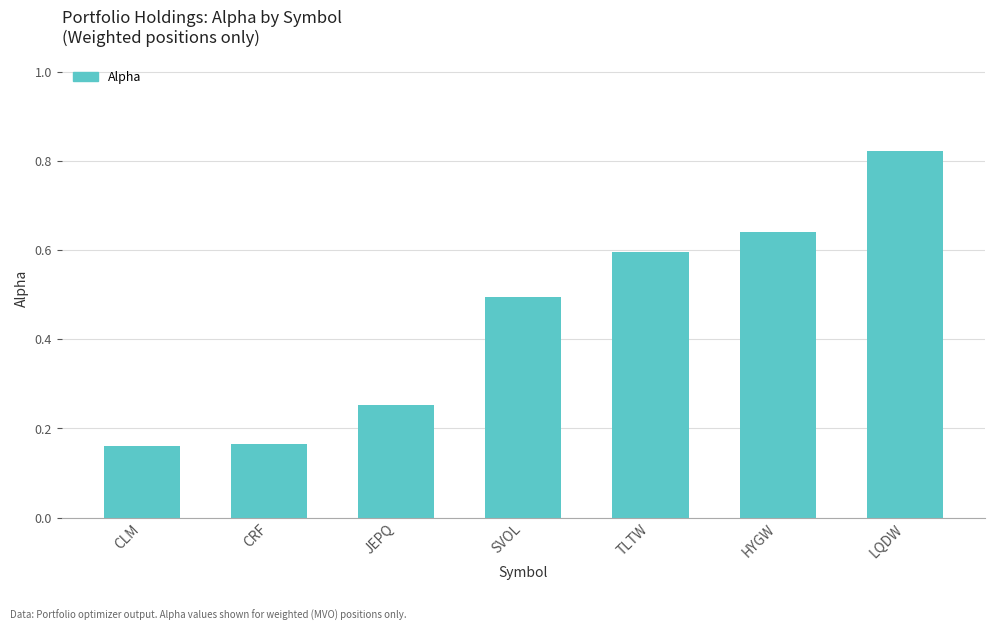

At which category does the chart reach its peak across all series?

LQDW